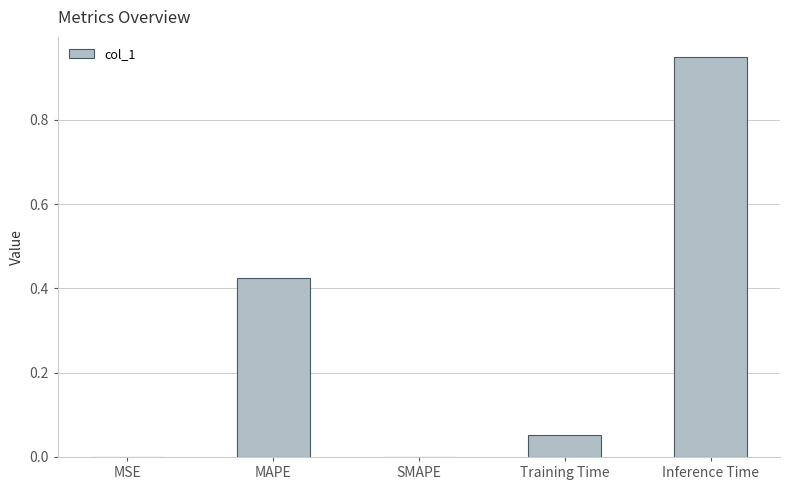

True or false: the data shows 0.2 at MAPE.

False